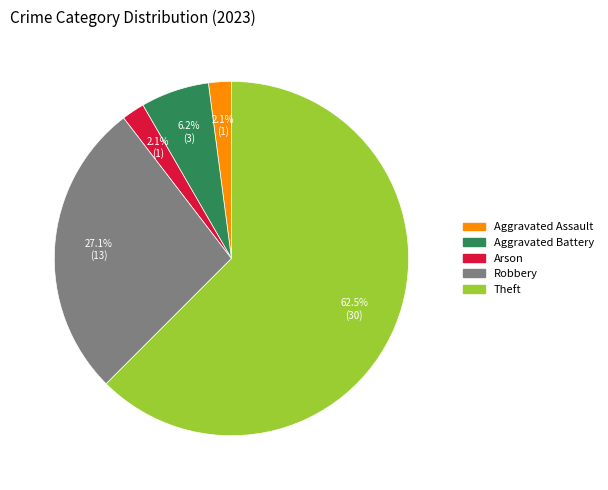

Is there a majority slice in this chart?

Yes